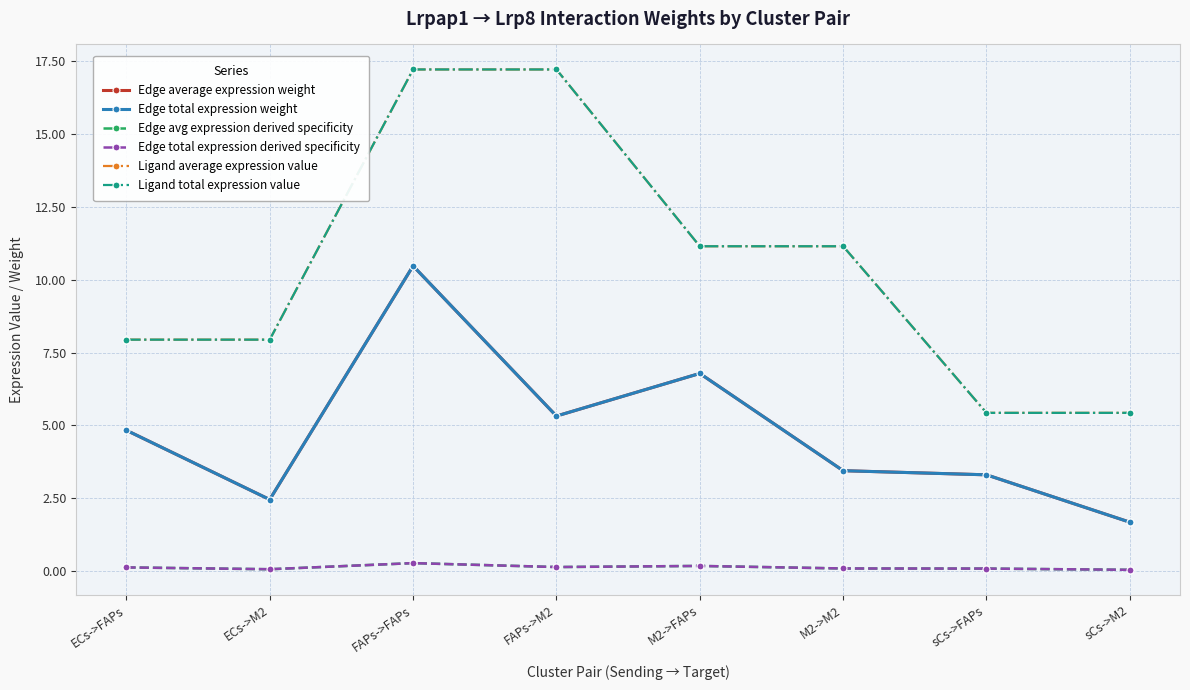

The value of Edge average expression weight at FAPs->M2 is 8.2. True or false?

False